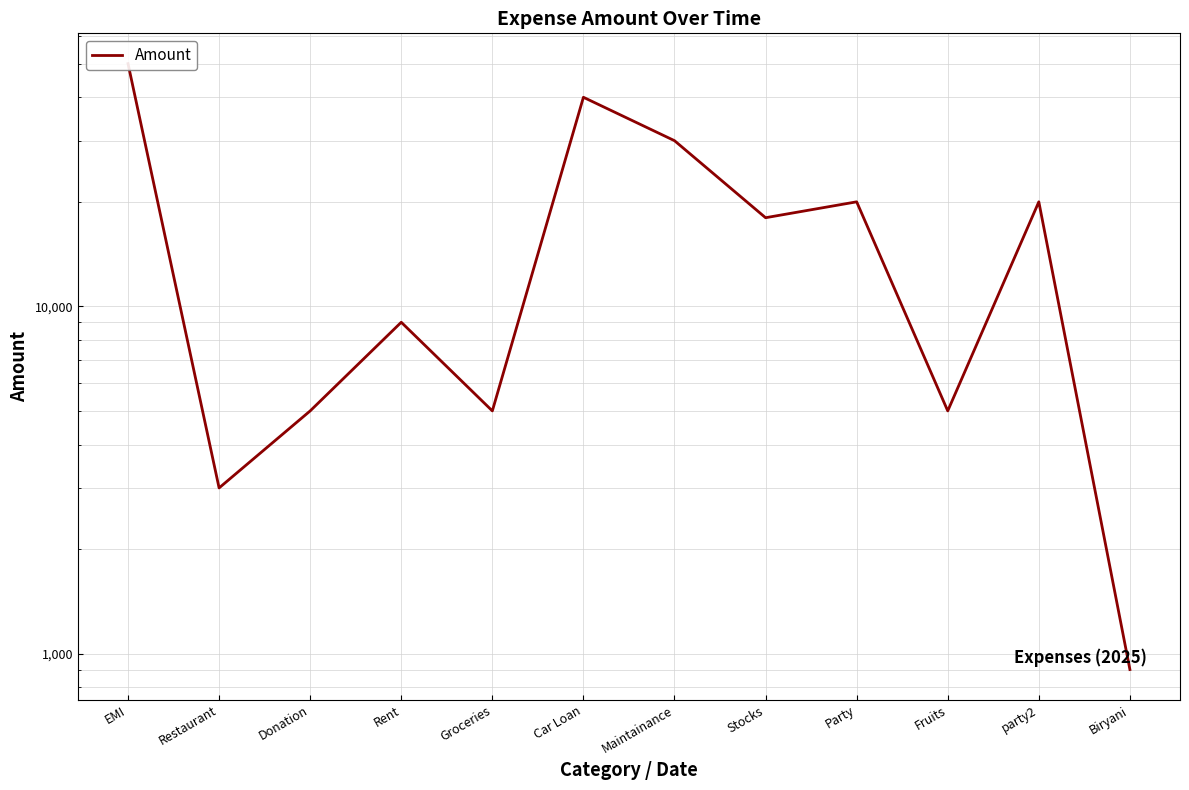

Rank the categories by value from highest to lowest.

EMI, Car Loan, Maintainance, Party, party2, Stocks, Rent, Donation, Groceries, Fruits, Restaurant, Biryani